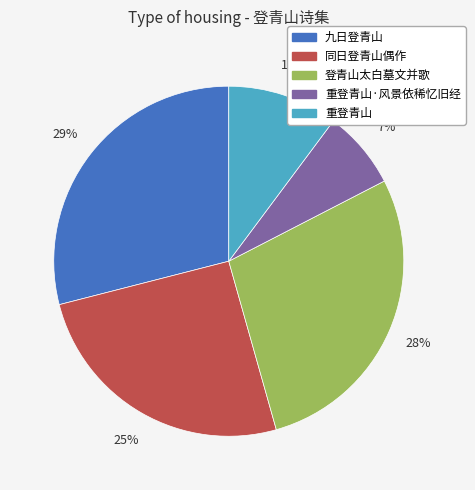

Between 重登青山·风景依稀忆旧经 and 登青山太白墓文并歌, which is larger?

登青山太白墓文并歌